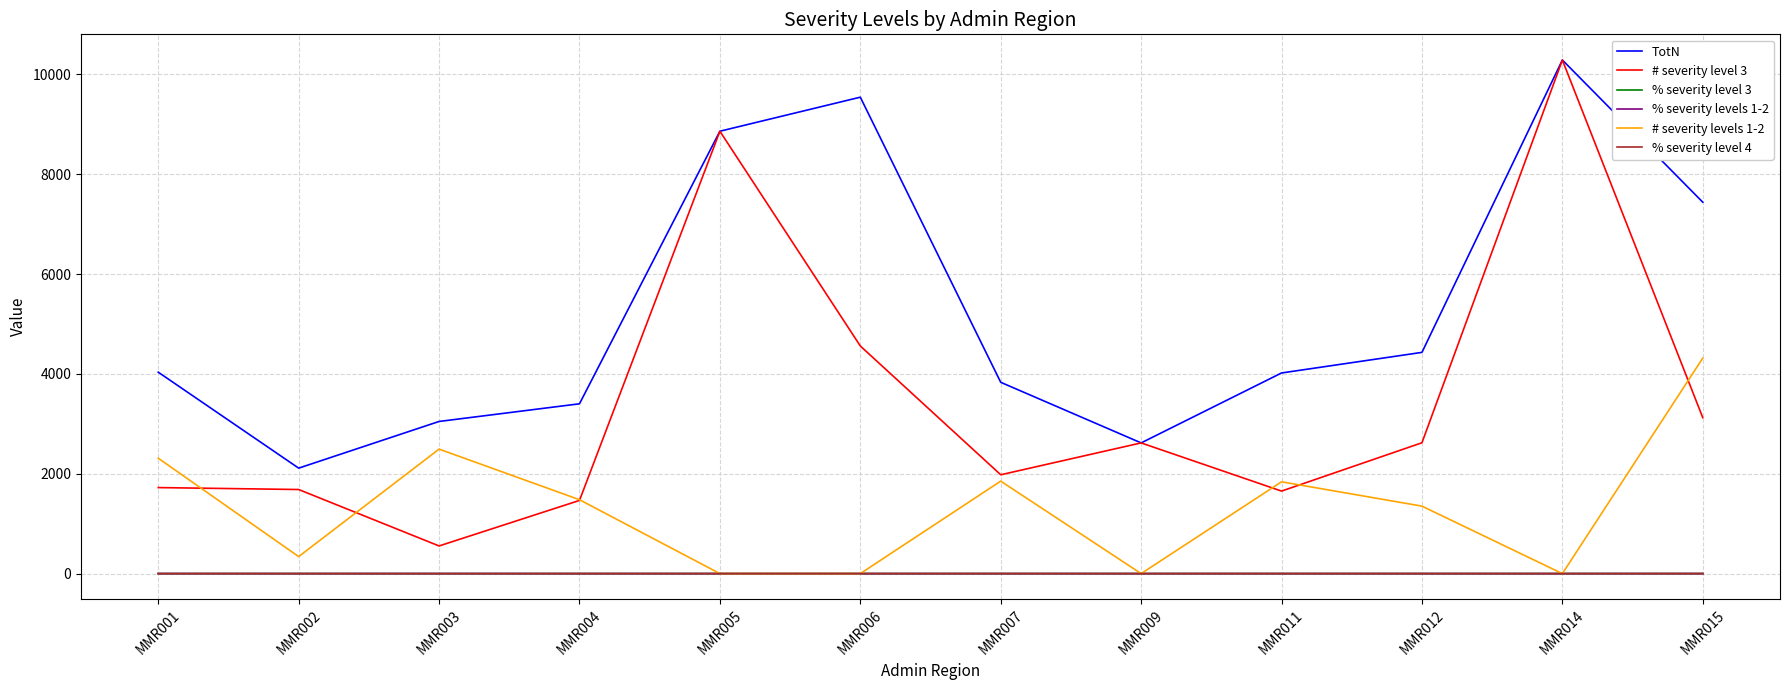

Which series has the largest total across all categories?

TotN